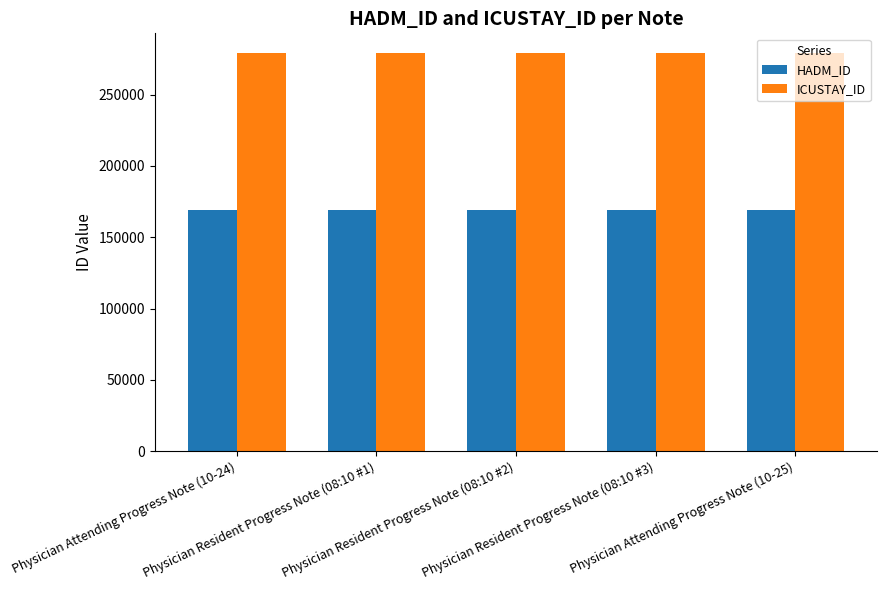

True or false: ICUSTAY_ID has a value of 450918 at Physician Resident Progress Note (08:10 #1).

False